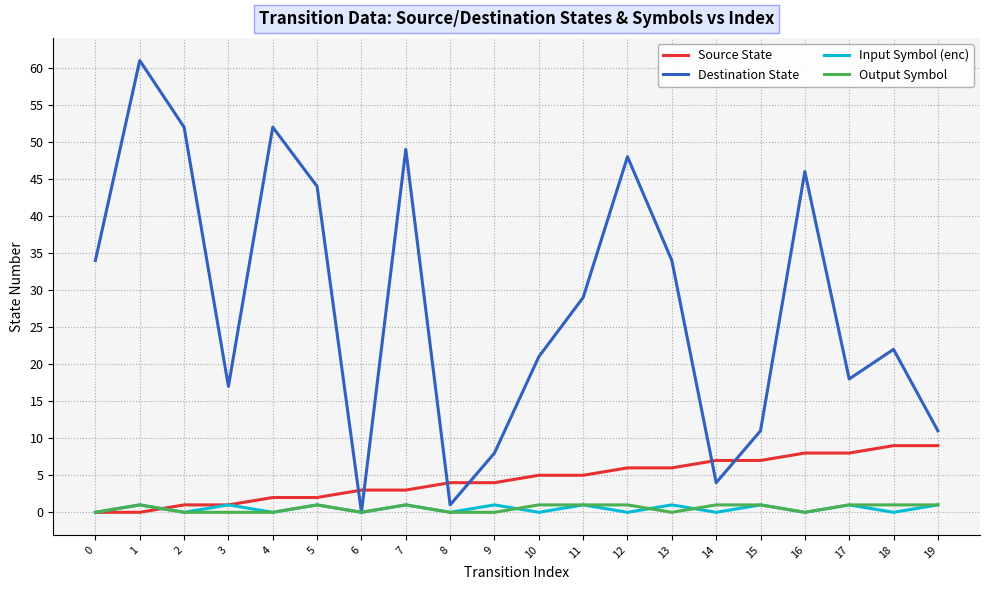

The value of Source State at 14 is 7. True or false?

True